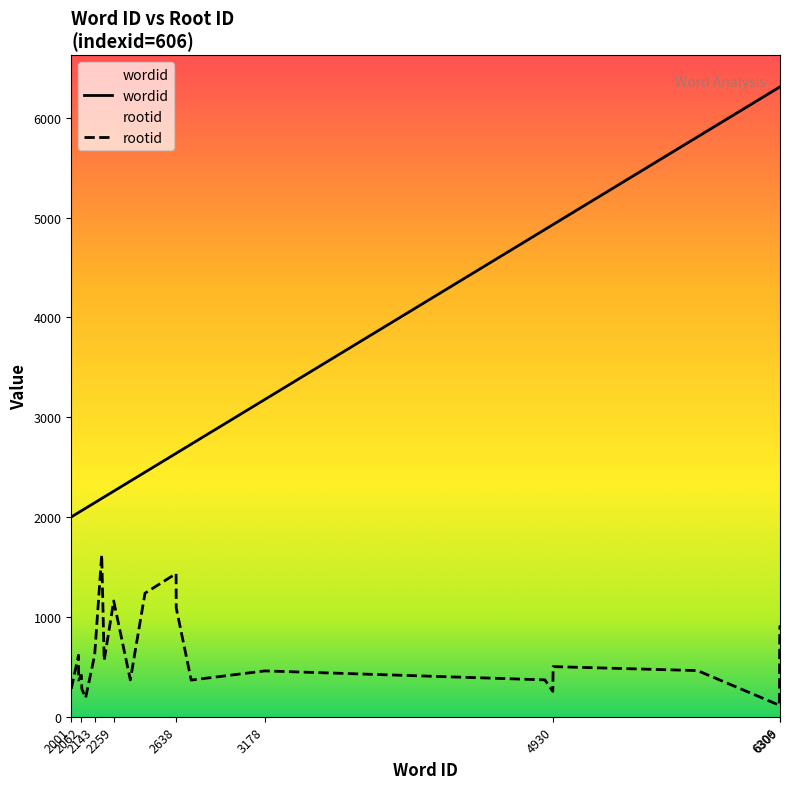

The rootid series shows 279 at 2065. True or false?

True